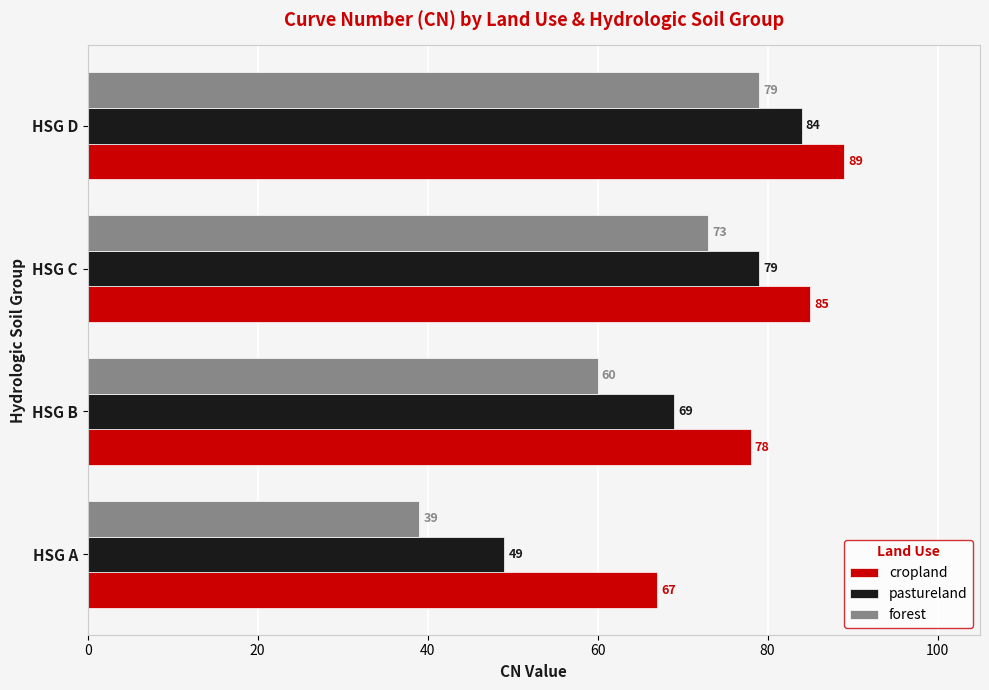

Read the cropland value at HSG D.

89